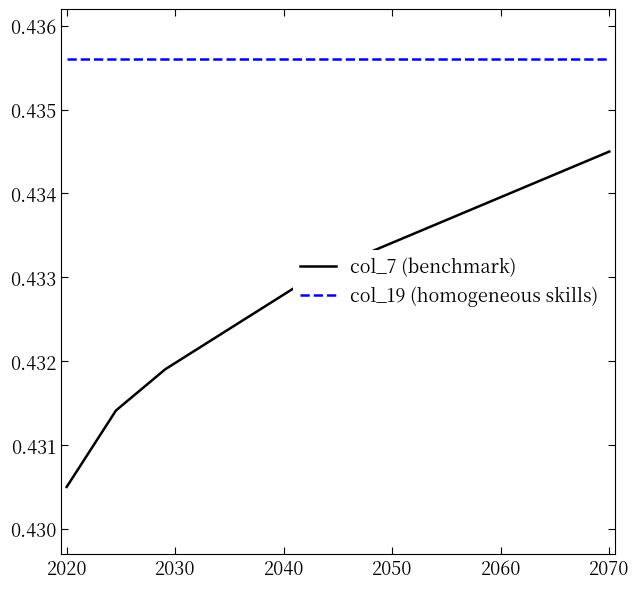

True or false: col_7 (benchmark) and col_19 (homogeneous skills) intersect in this chart.

False